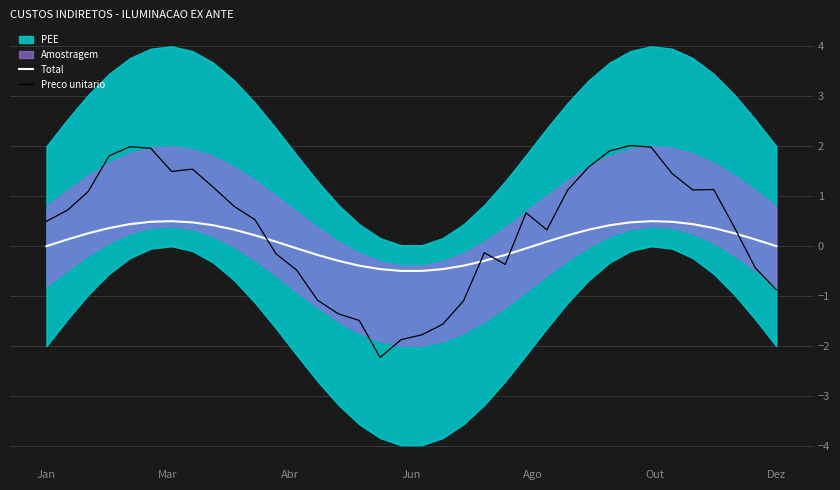

What is the difference between the maximum and minimum values in the Total series?

1.0